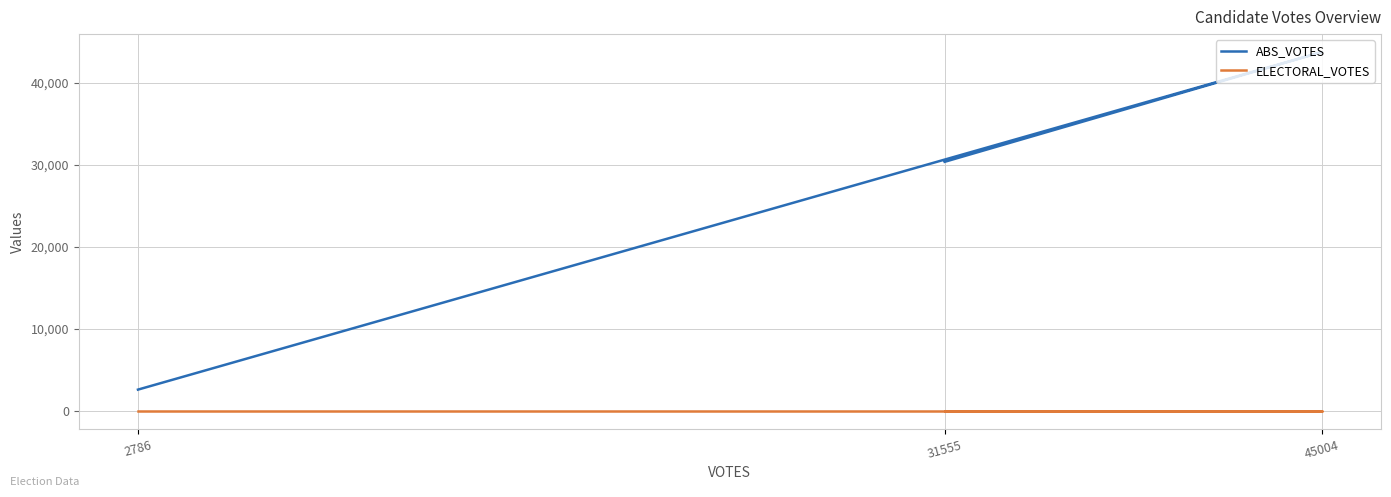

Is this an area chart (filled region under the line)?

No